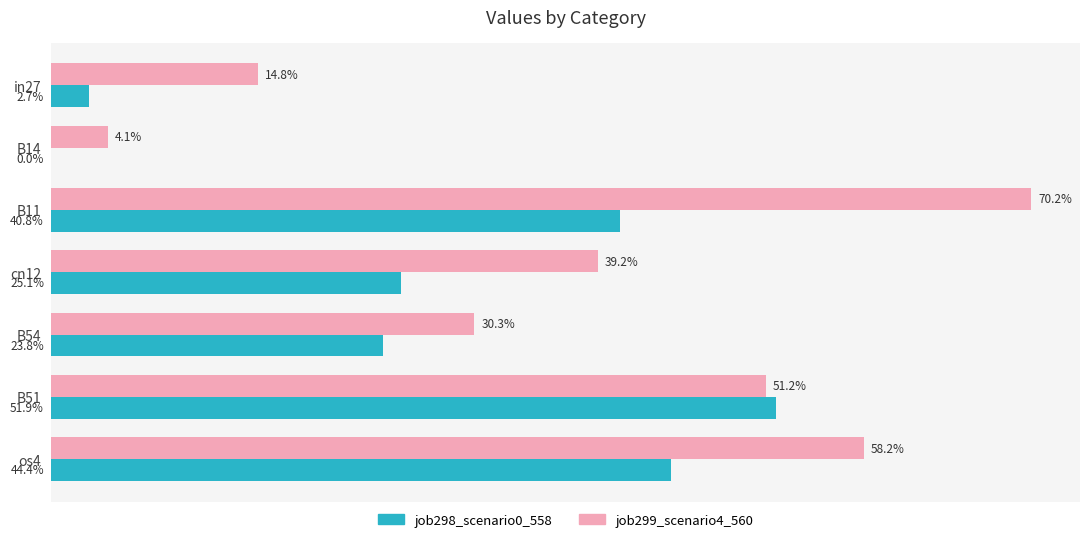

Does the chart contain any negative values?

No